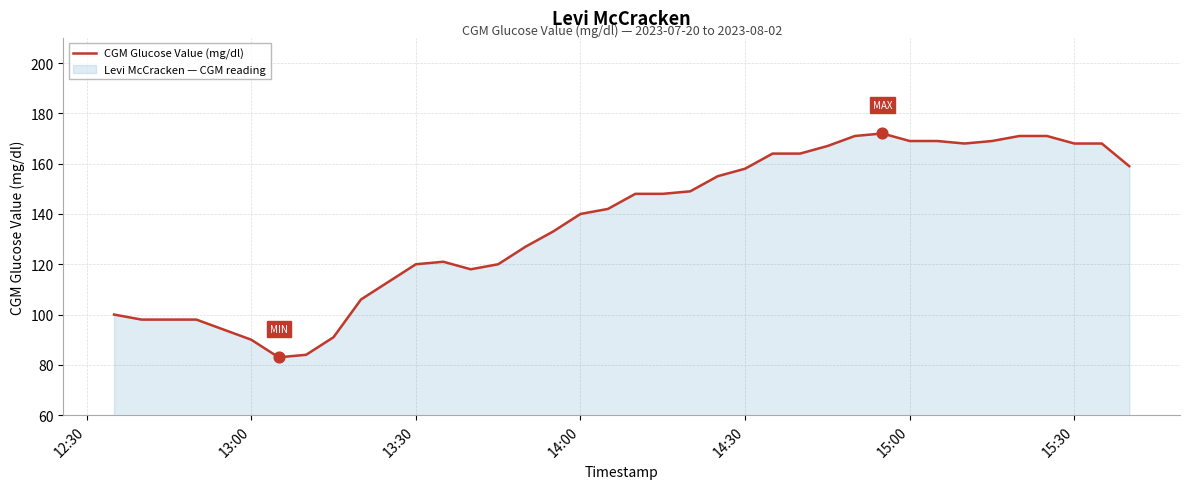

Approximately how many times larger is the value at 13:30 compared to 14:00?

0.9